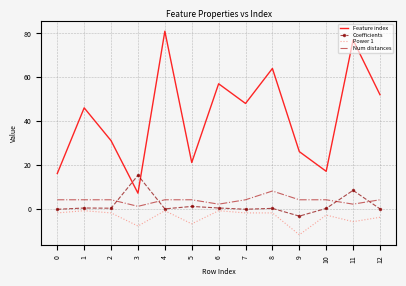

What is the difference between the highest and lowest values at 12?

56.0